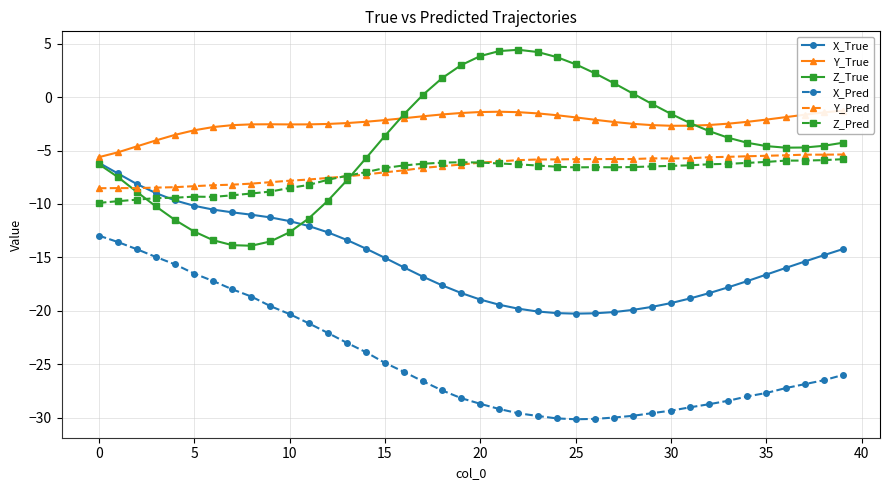

Is it true that X_True equals -23.9 at 15?

False